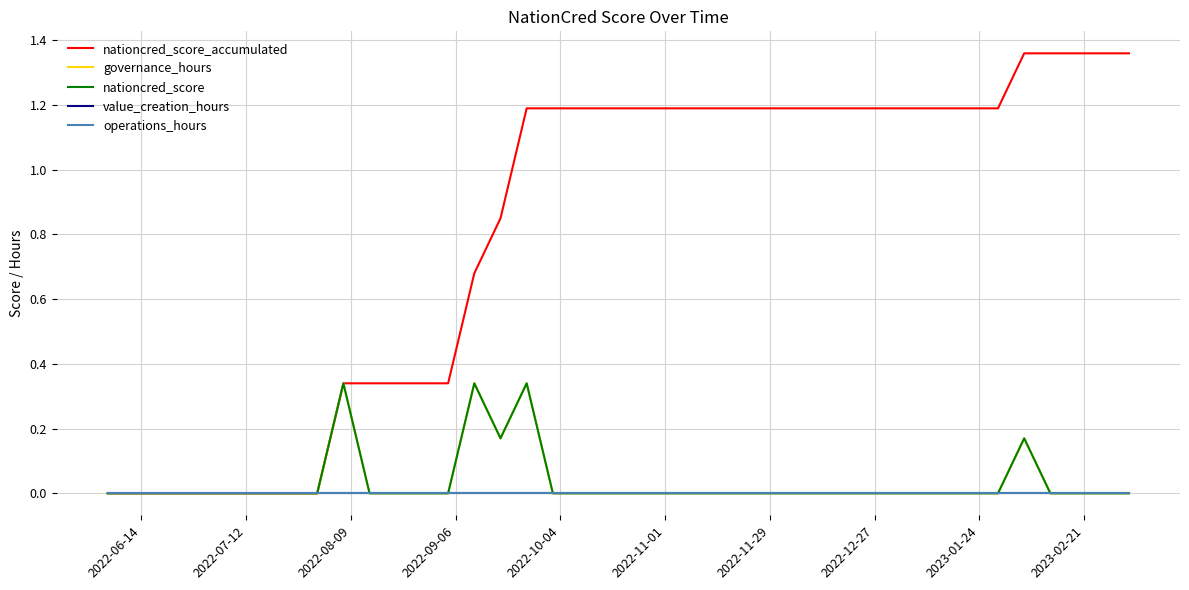

Does the chart display data point markers on the line(s)?

No